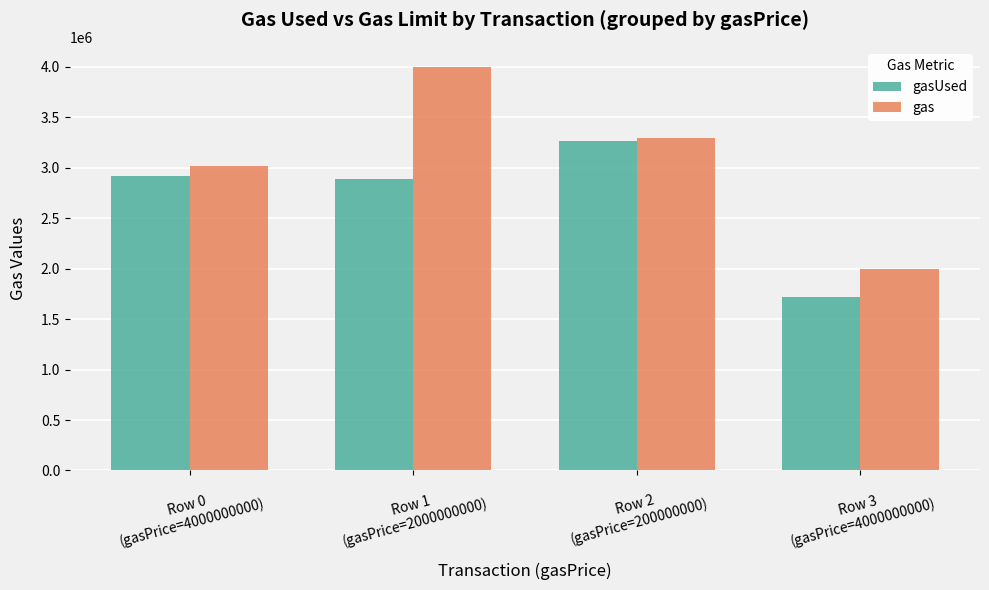

What is the value of the gasUsed bar at the 3rd from the left?

3270972